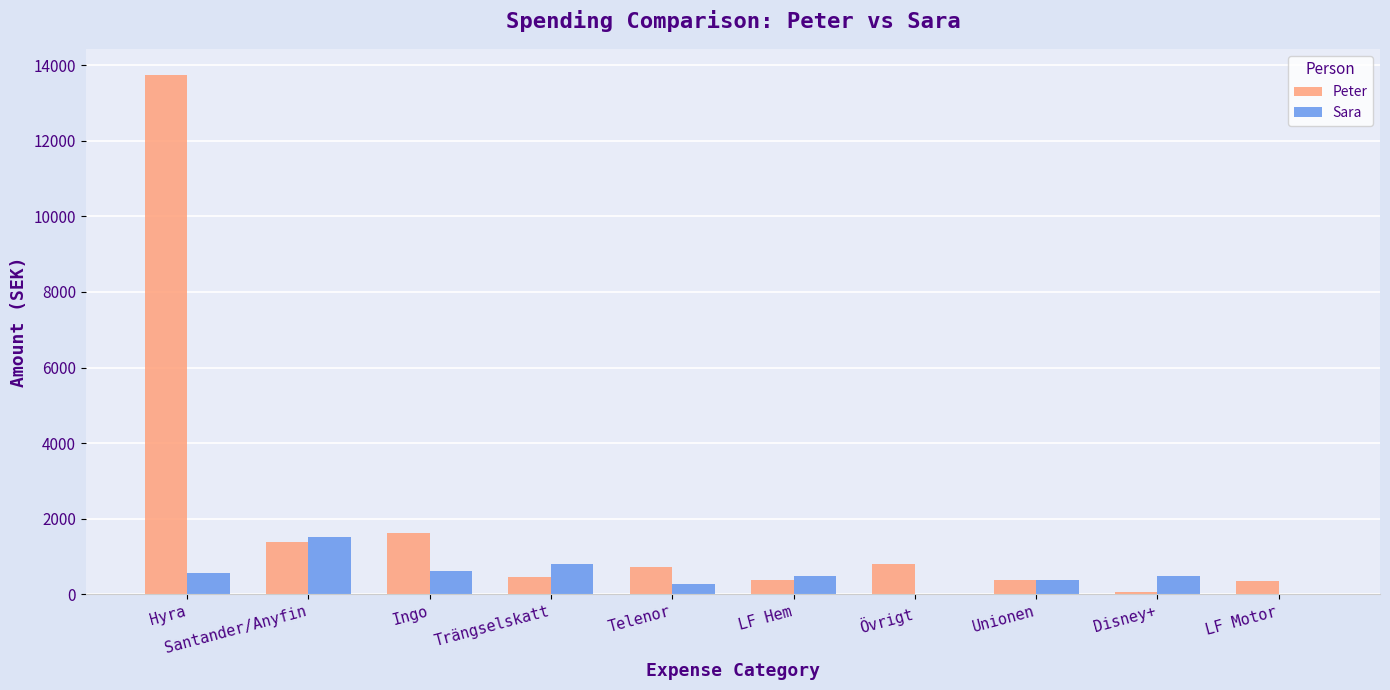

At which label does Sara reach its peak?

Santander/Anyfin